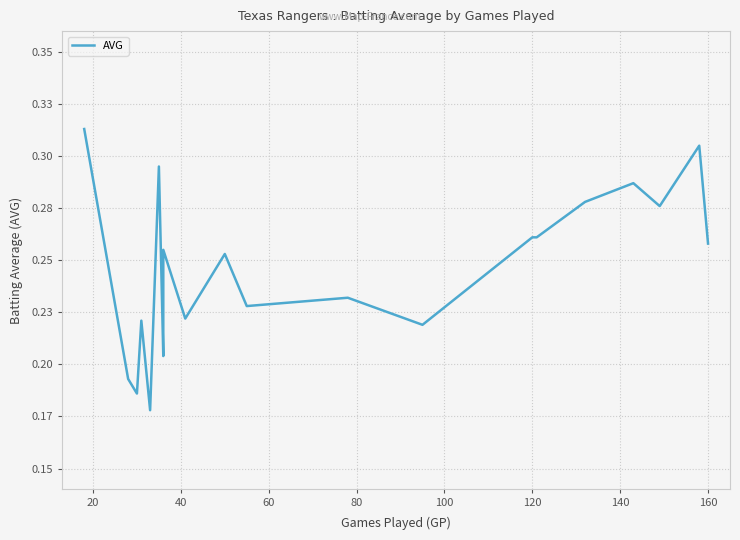

True or false: the data has more than 2 interior local peaks.

True